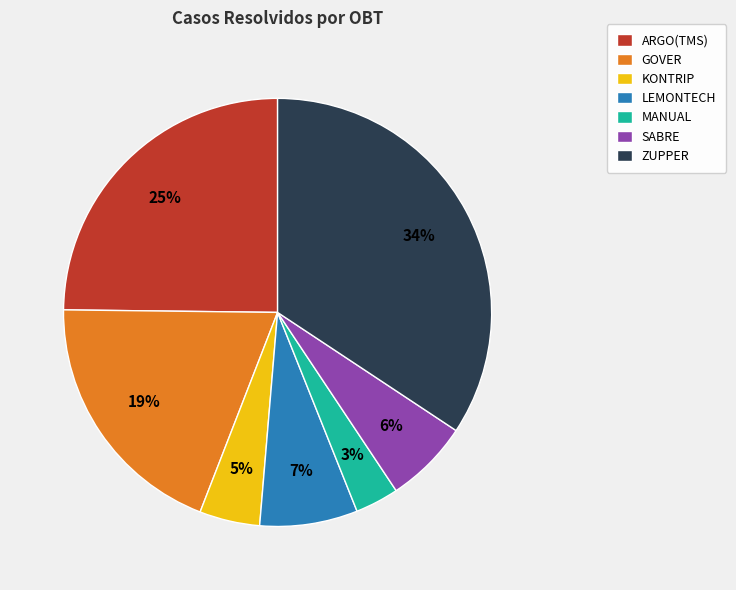

To the nearest percent, what is the average slice percentage?

14%